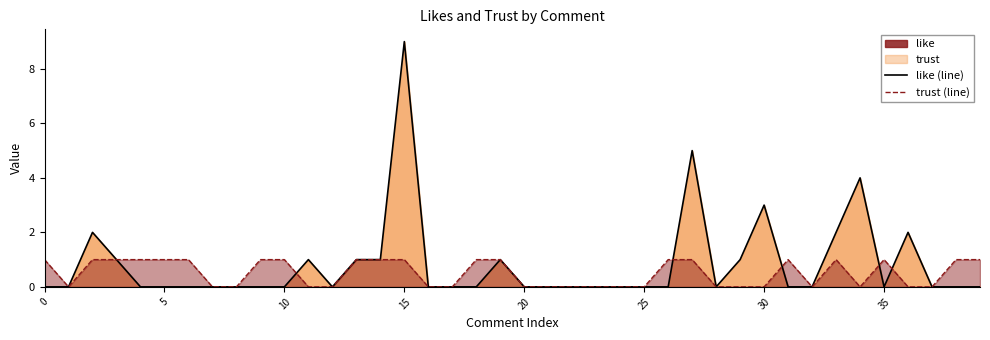

True or false: trust (line) has more than 2 points higher than both neighbors.

True